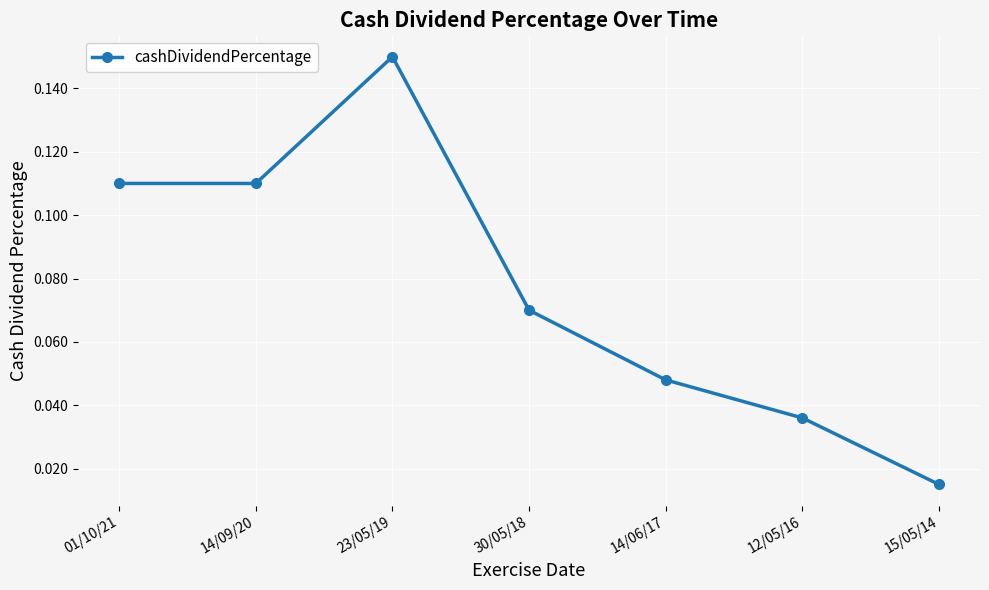

At which category does the chart reach its peak across all series?

23/05/19